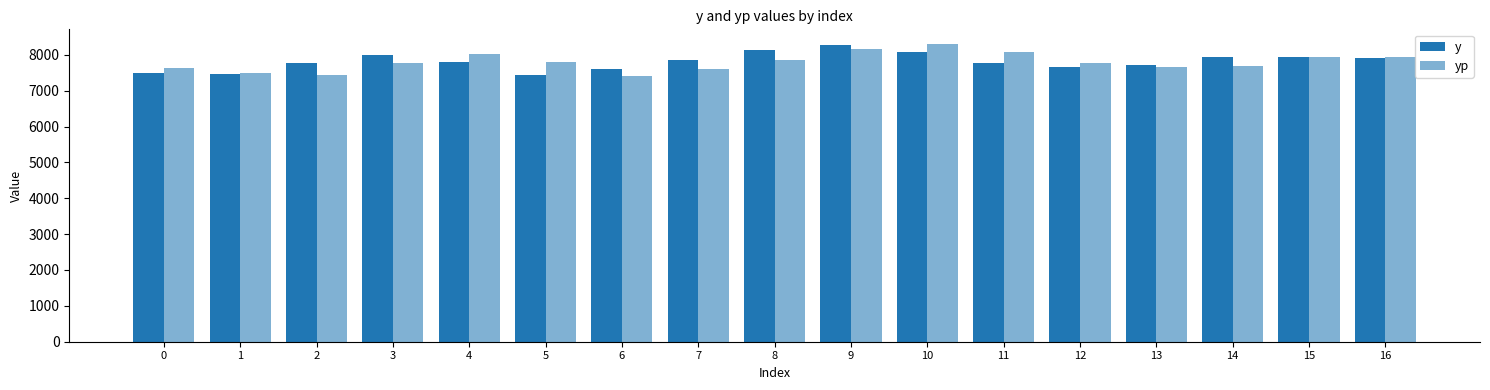

Which category has the highest value in the y series?

9